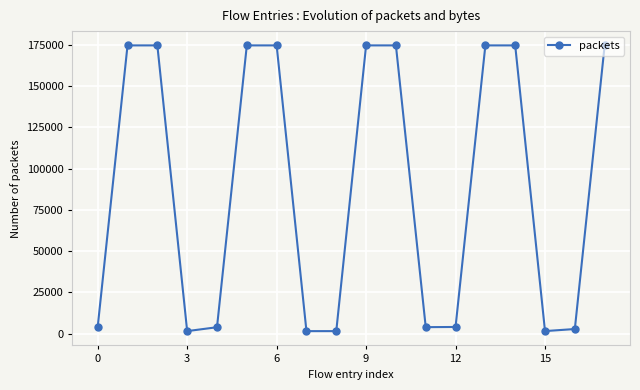

How many points are lower than both their immediate neighbors (excluding endpoints)?

4